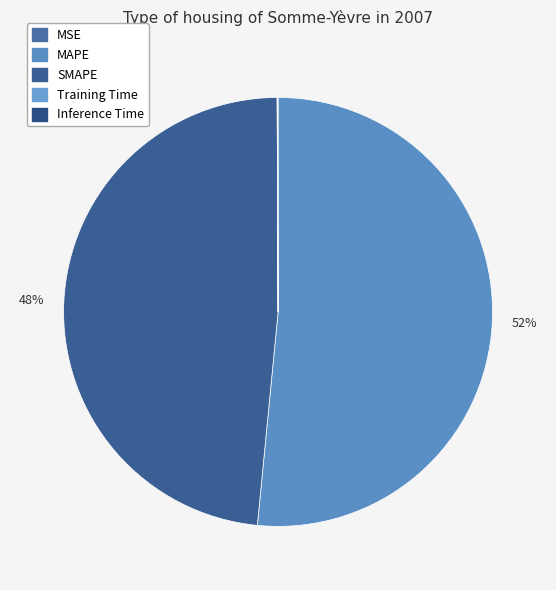

Rank the categories by value from highest to lowest.

MAPE, SMAPE, Inference Time, Training Time, MSE